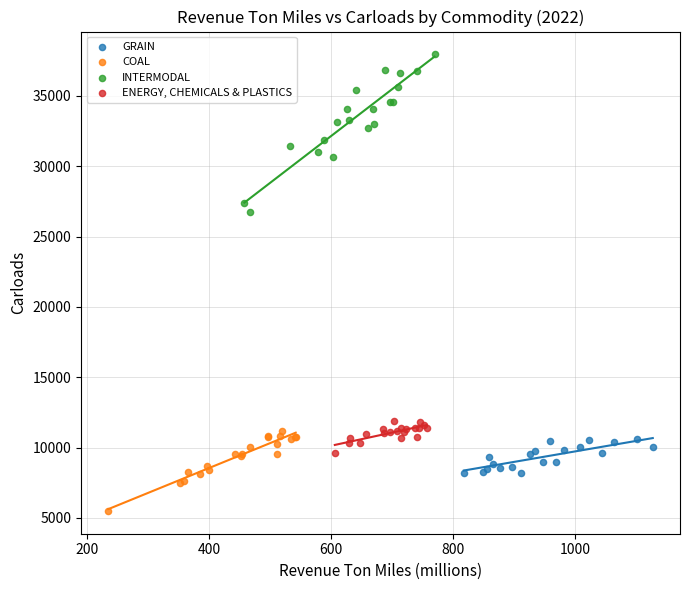

What are all the series names shown in the legend?

GRAIN, COAL, INTERMODAL, ENERGY, CHEMICALS & PLASTICS